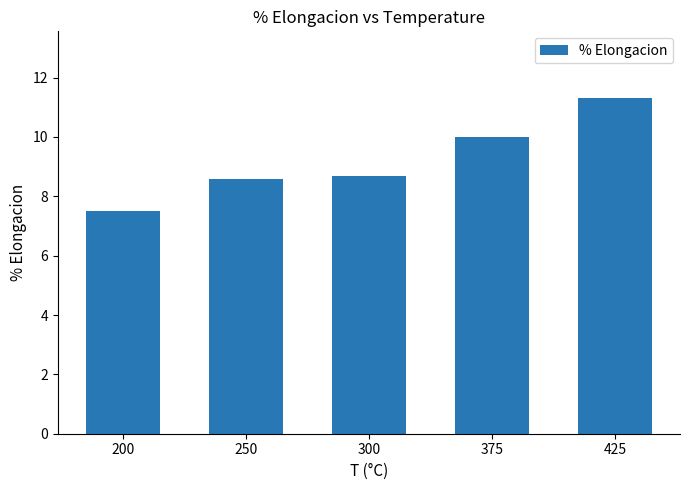

Reading left to right, transcribe all the data shown in this chart.

200=7.5	250=8.6	300=8.7	375=10.0	425=11.3